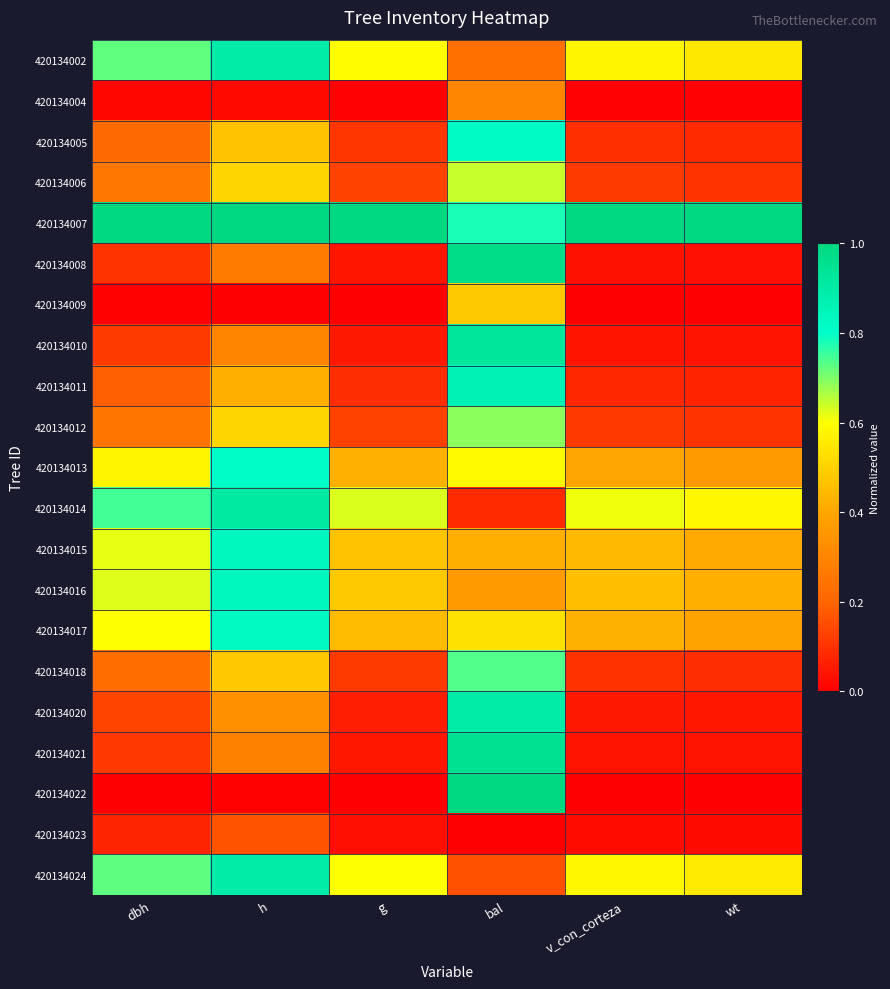

What is the maximum value shown in the chart?

1.0